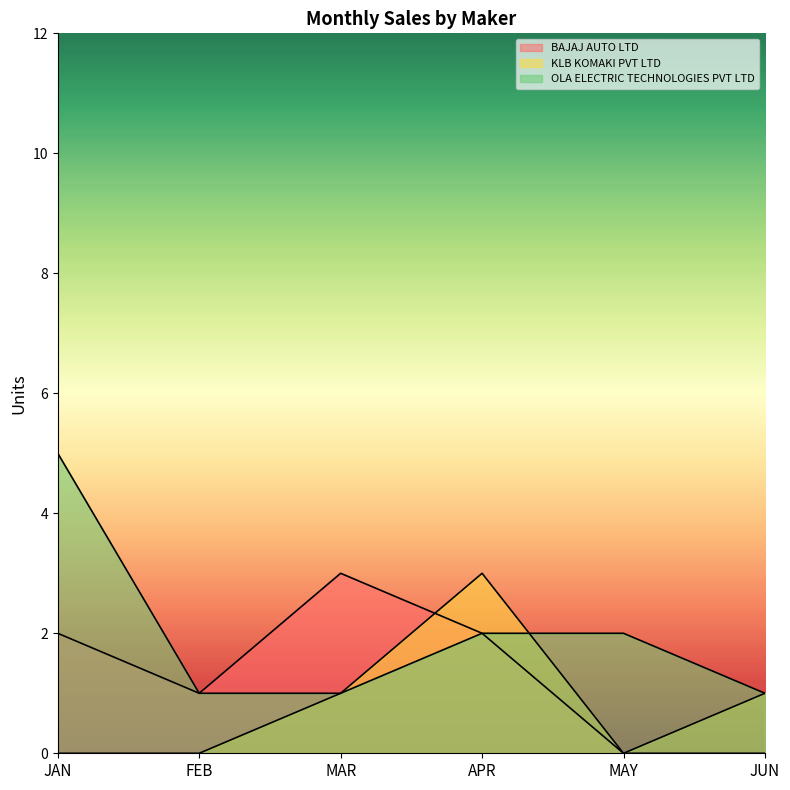

Reading left to right, list all the values displayed in this chart.

BAJAJ AUTO LTD: 2	1	3	2	0	0
KLB KOMAKI PVT LTD: 0	0	1	3	0	1
OLA ELECTRIC TECHNOLOGIES PVT LTD: 5	1	1	2	2	1